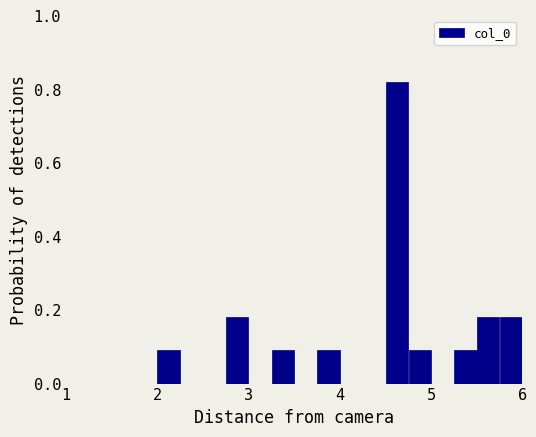

Around what value on the x-axis is the tallest bar? Give the approximate position of its centre, as read against the axis.

4.6